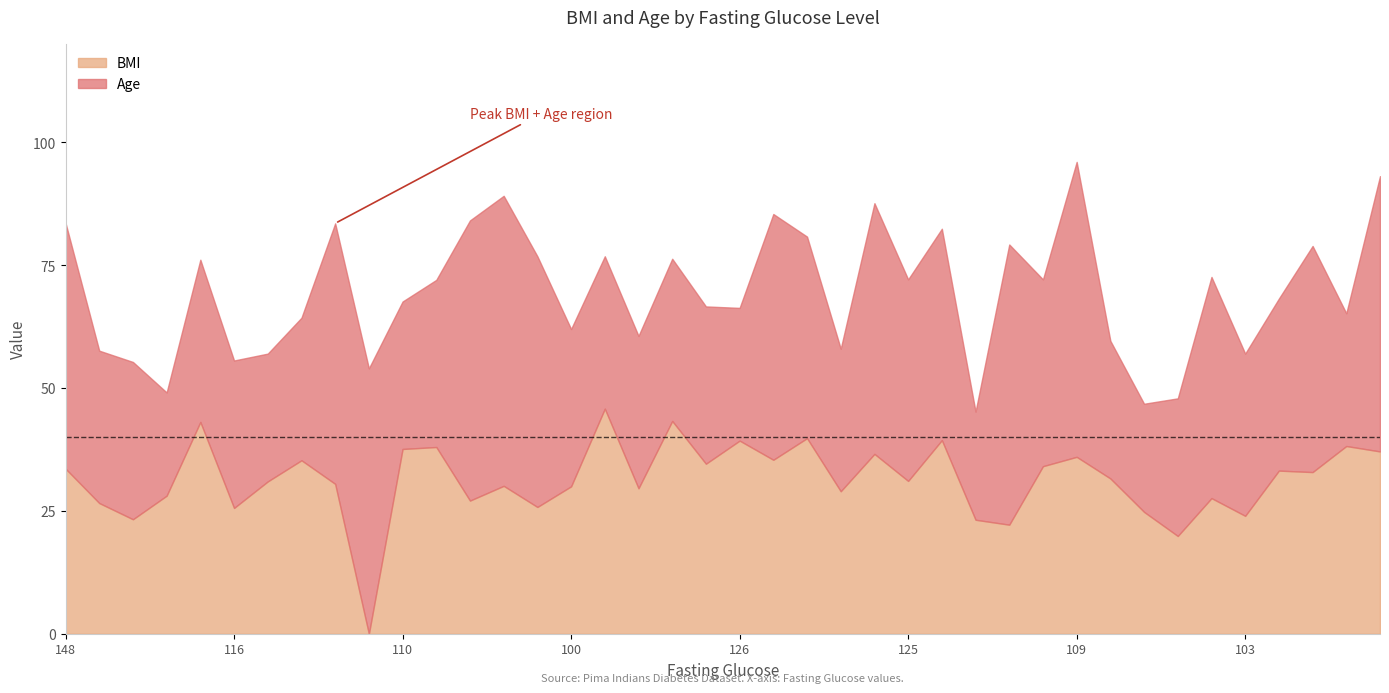

Where do BMI and Age first cross each other?

183 and 89